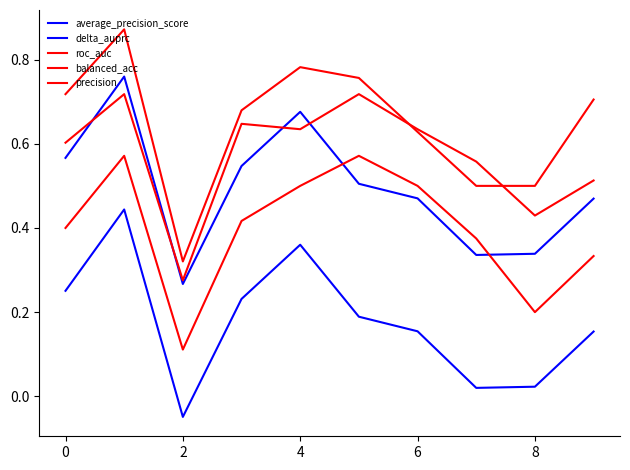

Where is the first local minimum for precision?

2